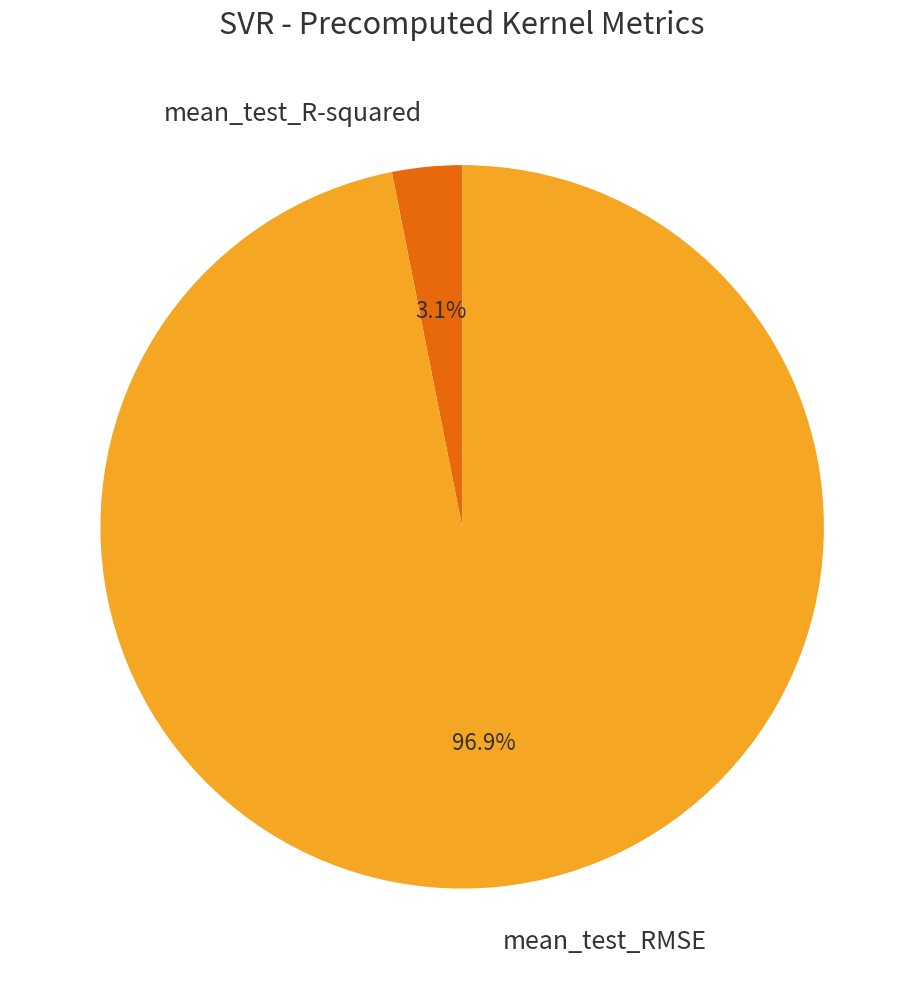

To the nearest percent, what percentage of the pie is mean_test_R-squared?

3%